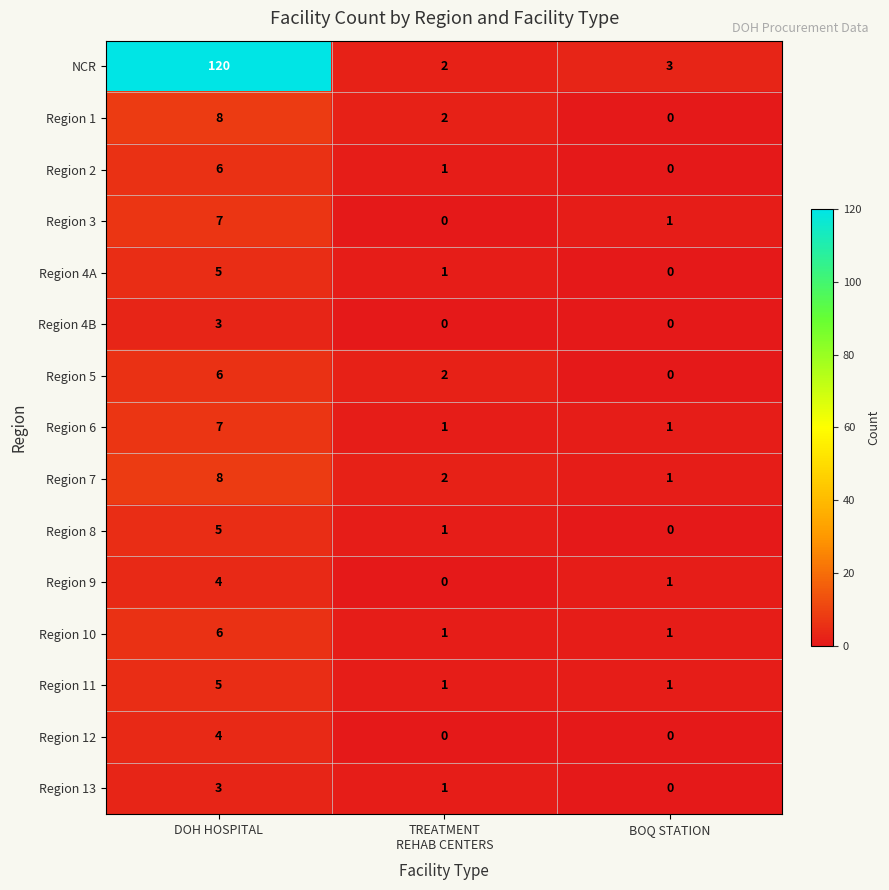

What is the difference between the maximum and minimum values in the Region 5 series?

6